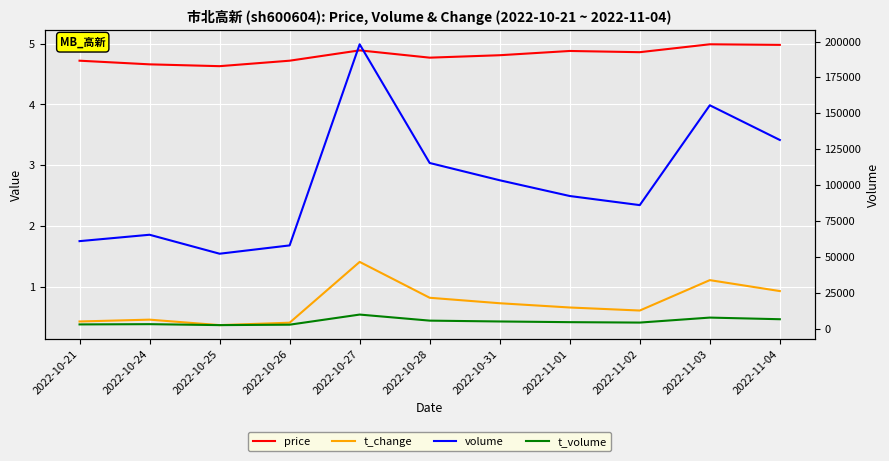

At which label does volume reach its peak?

2022-10-27